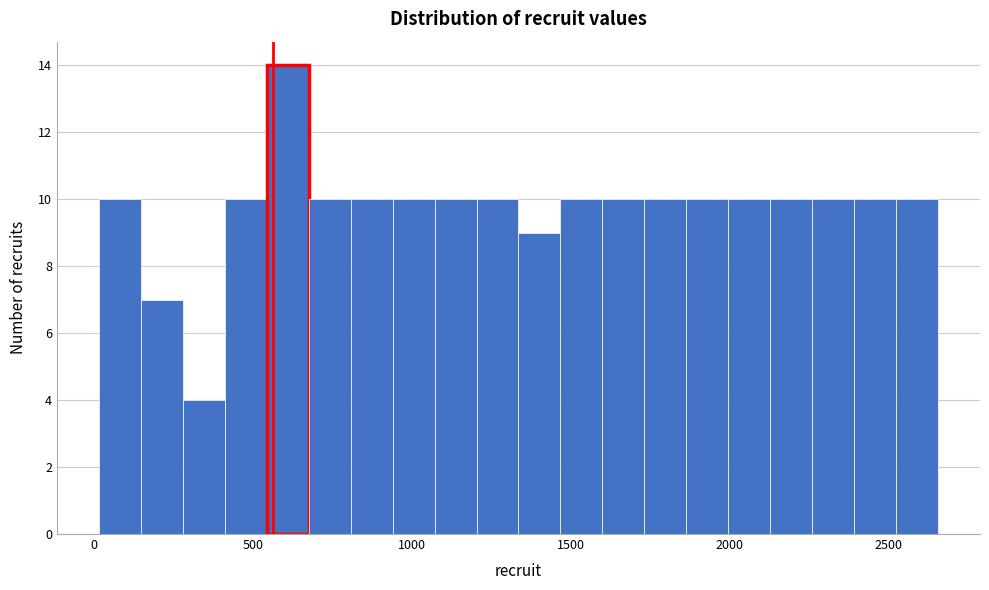

Around what value on the x-axis is the tallest bar? Give the approximate position of its centre, as read against the axis.

600